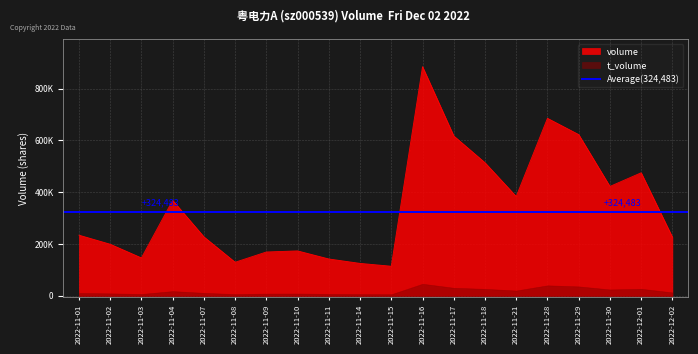

True or false: the data shows 474830 at 2022-12-01.

True